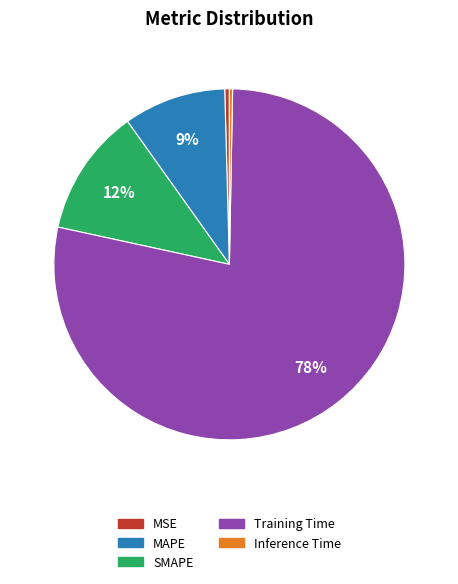

What is the largest slice in the pie chart?

Training Time